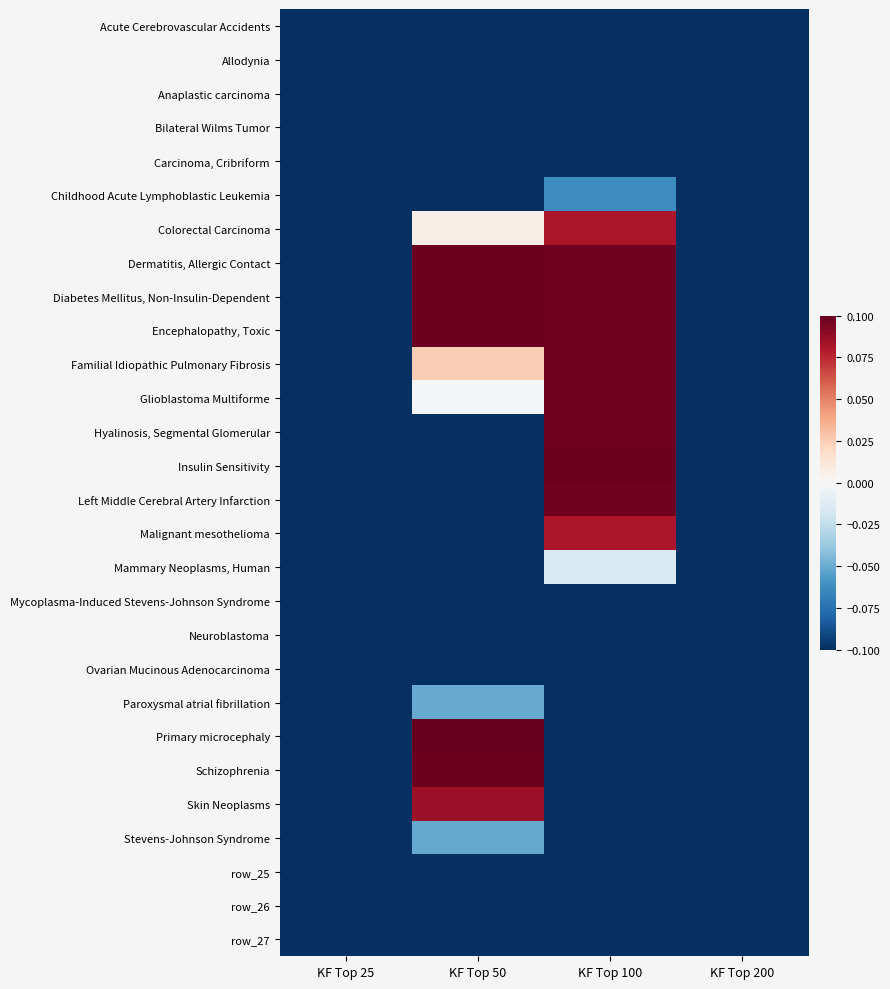

Which has a higher value, KF Top 50 or KF Top 25?

KF Top 50